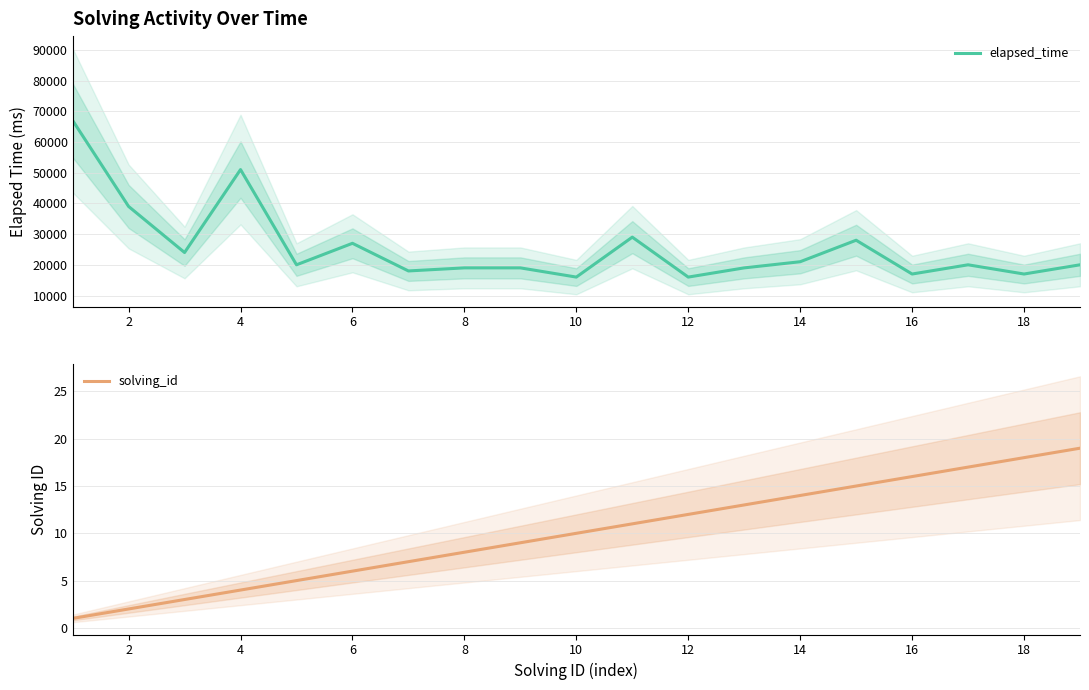

What is the highest value of the solving_id series?

19